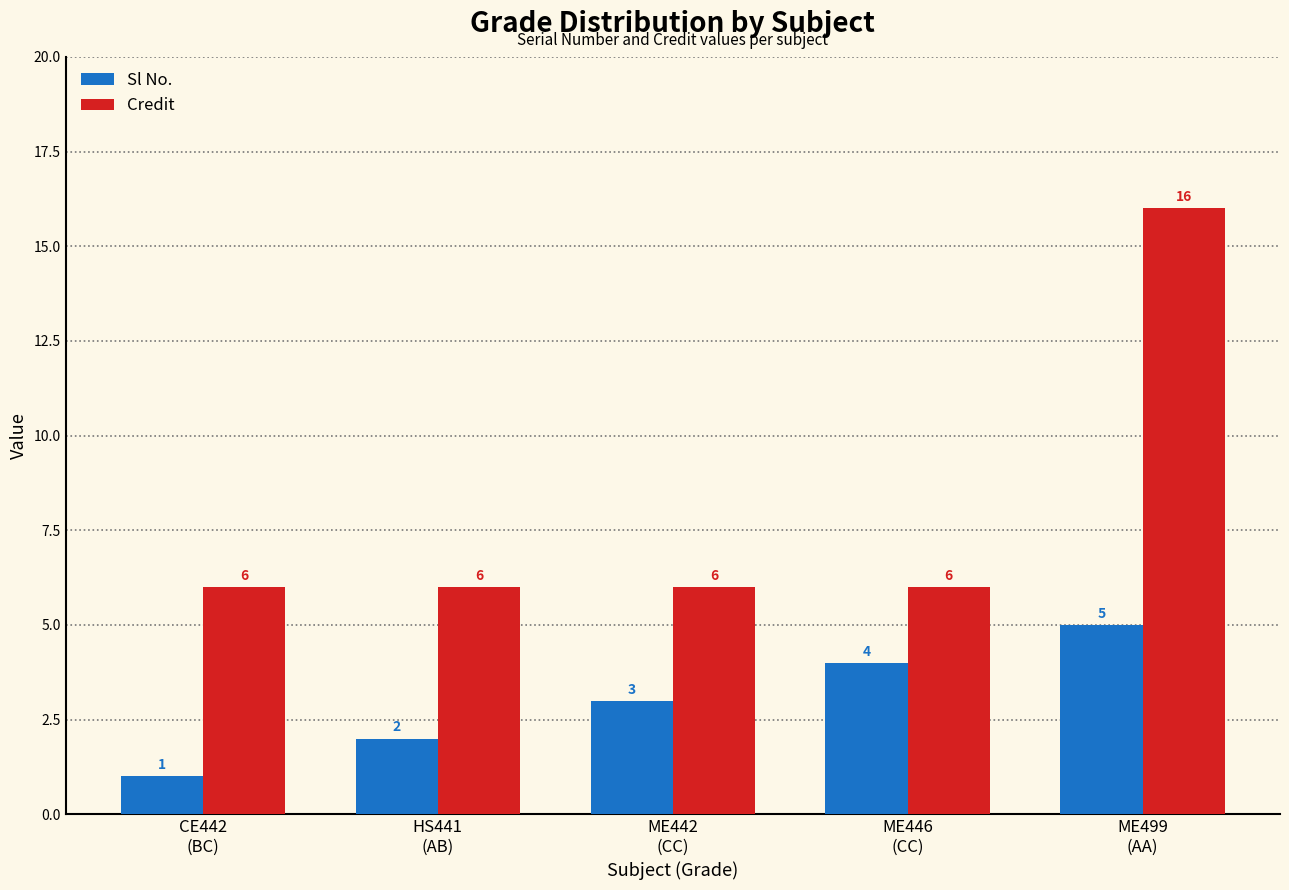

How many groups of bars are there?

5